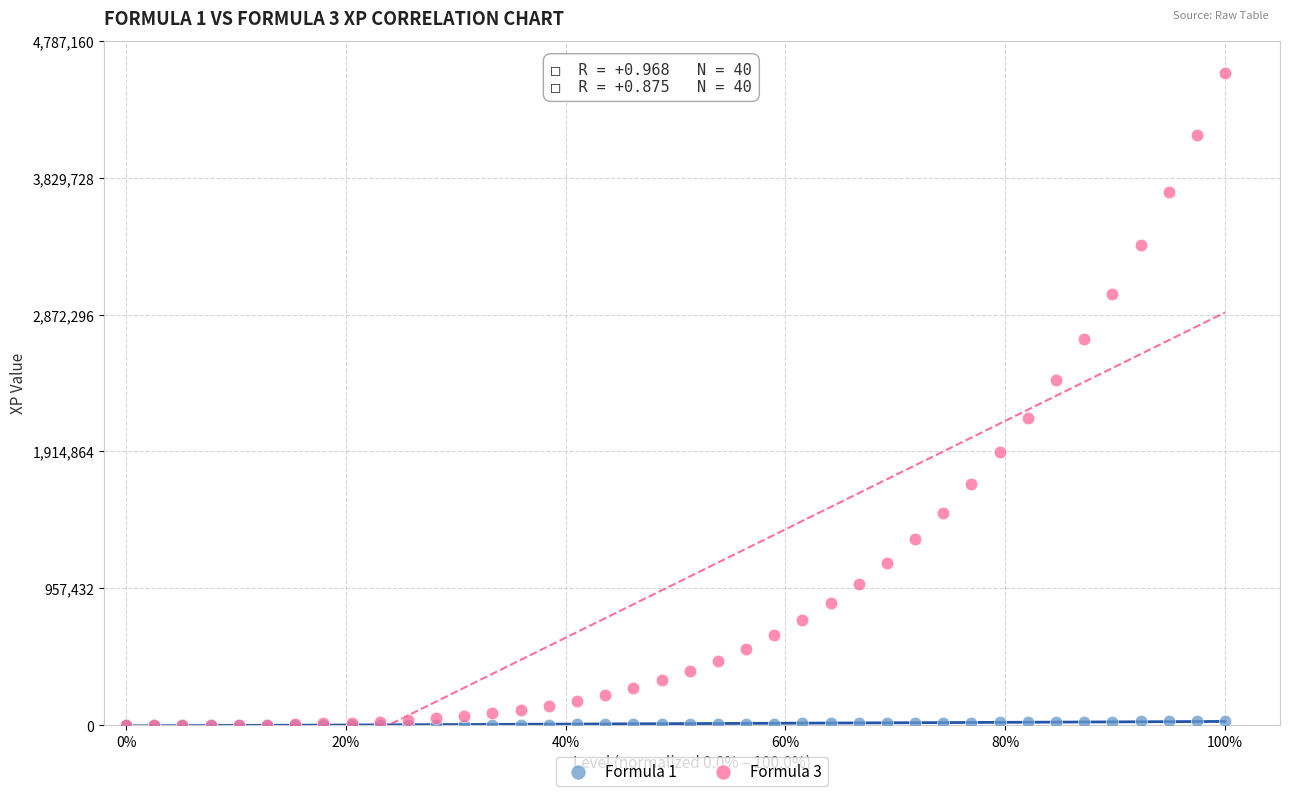

Which series reaches the maximum Y coordinate?

Formula 3